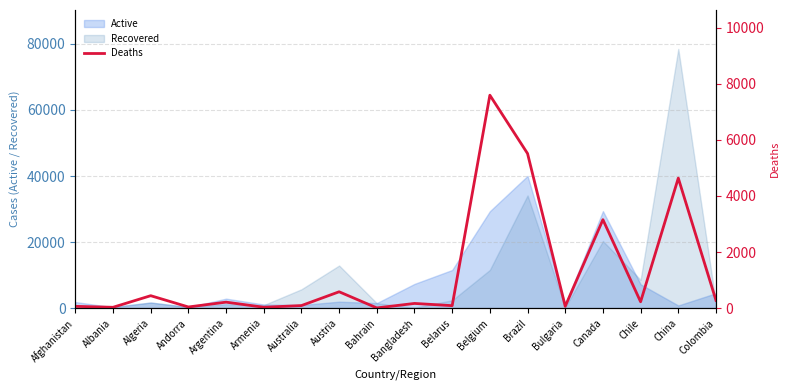

What is the difference between the maximum and minimum values?

7586